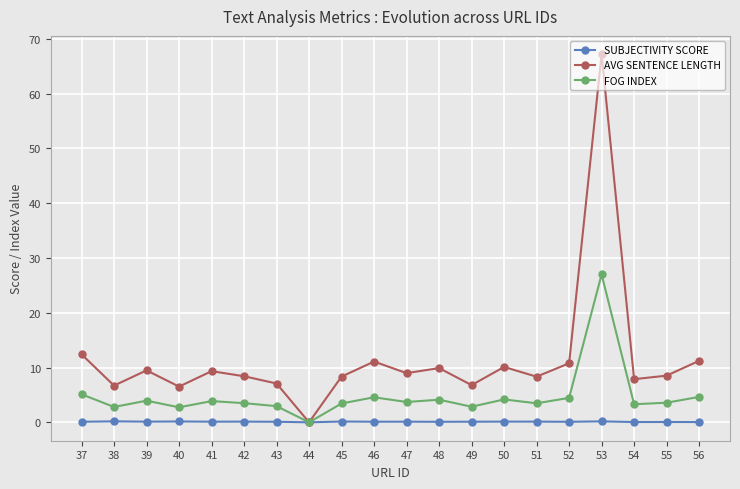

Which series changed the most between 41 and 44?

AVG SENTENCE LENGTH